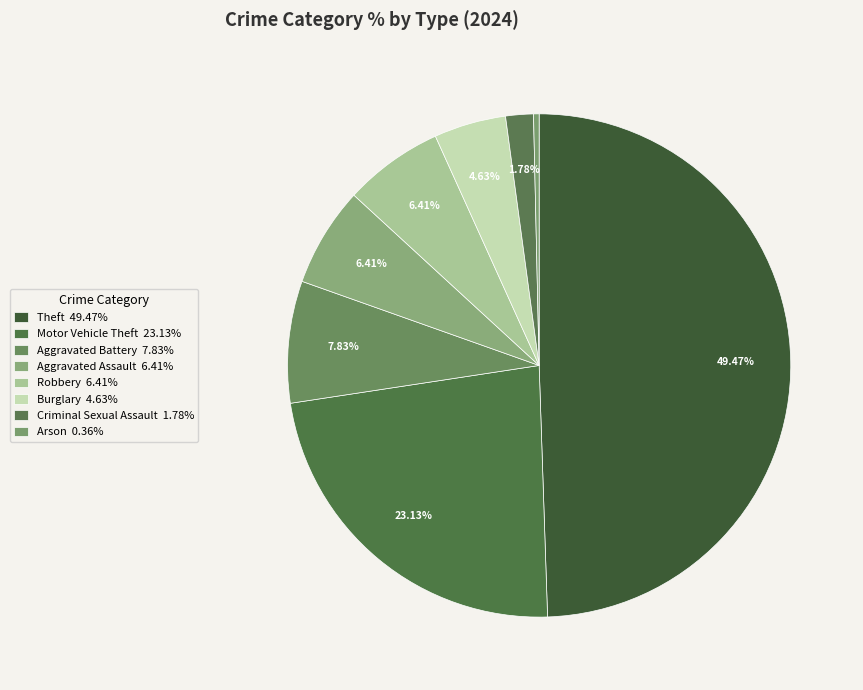

Does any single category account for the majority?

No